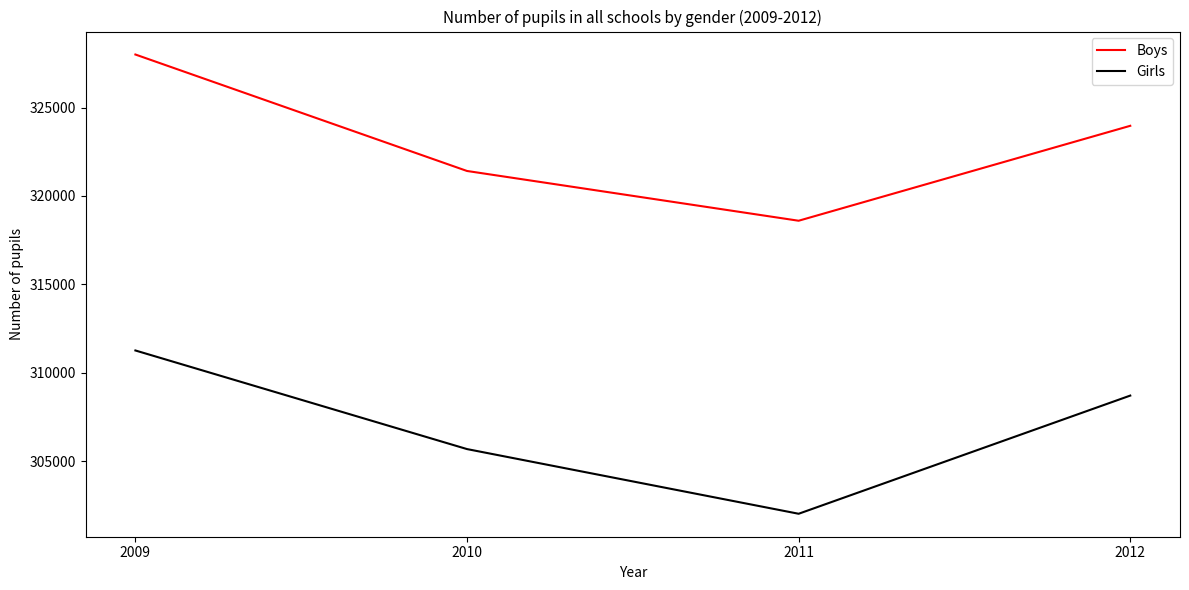

What is the difference between the highest and lowest values at 2012?

15266